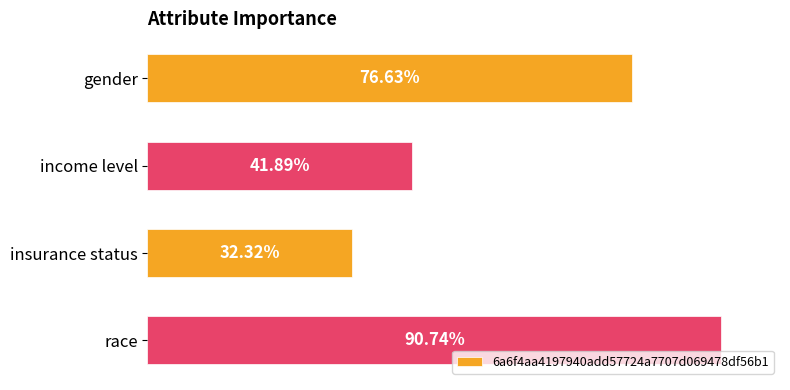

Does the chart contain any negative values?

No